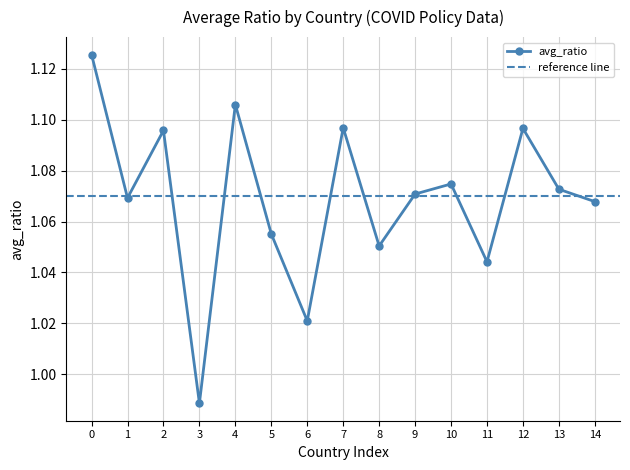

At which label is avg_ratio closest to 1?

3